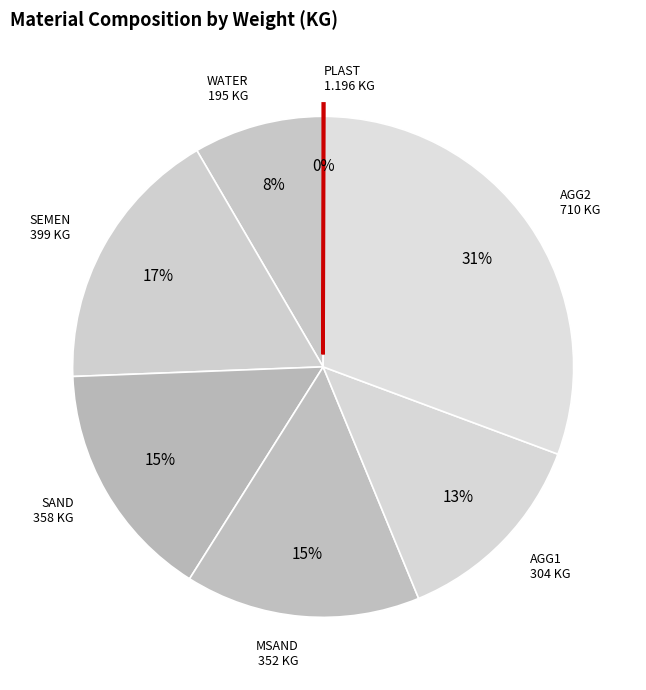

To the nearest percent, what percentage of the pie is SEMEN?

17%